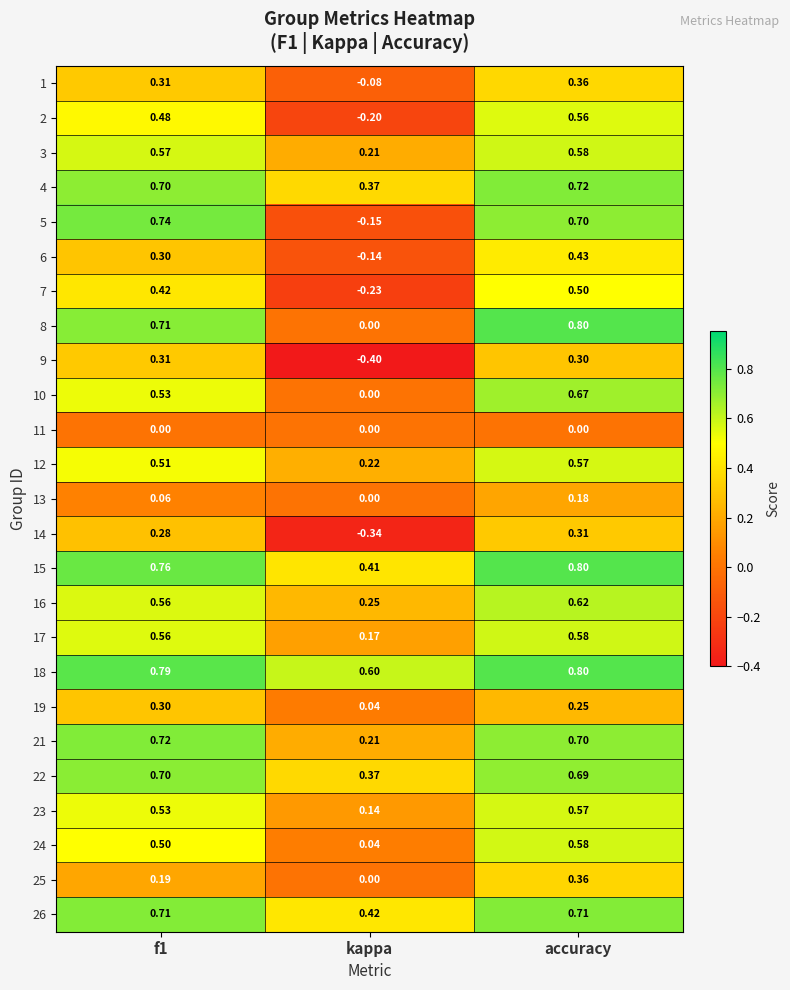

At which label is 12 closest to 0?

kappa